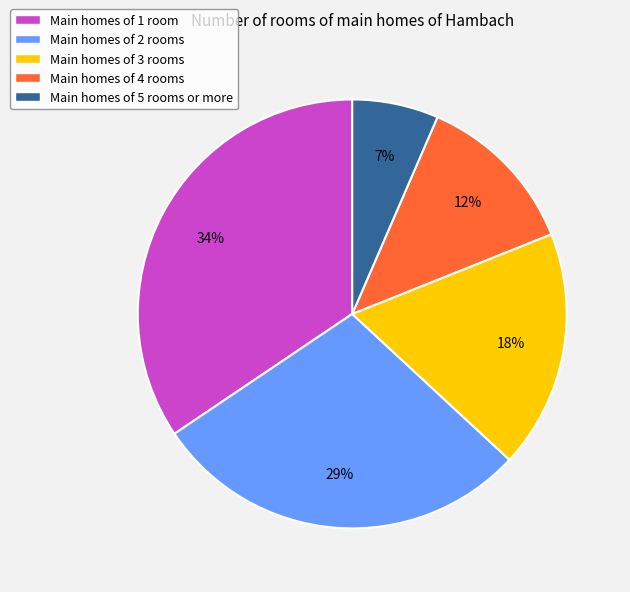

Does any single category account for the majority?

No